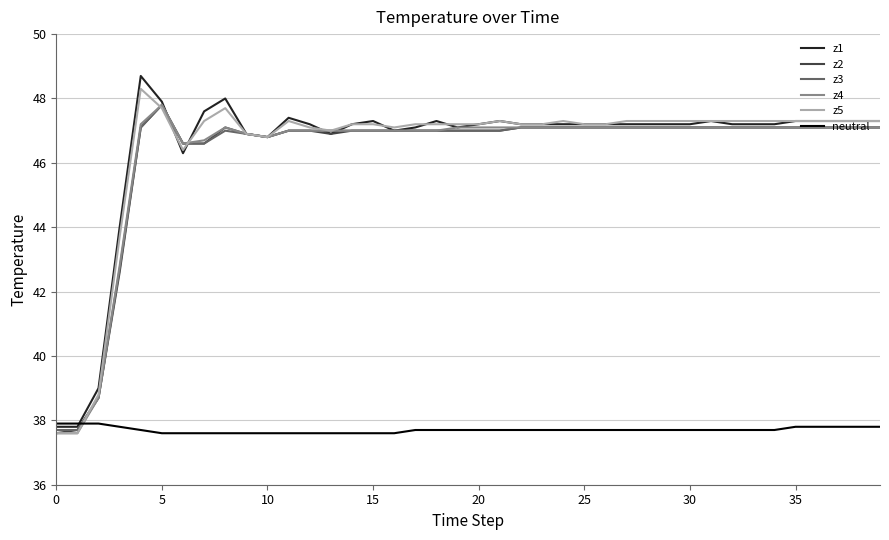

What is the greatest value displayed?

48.7